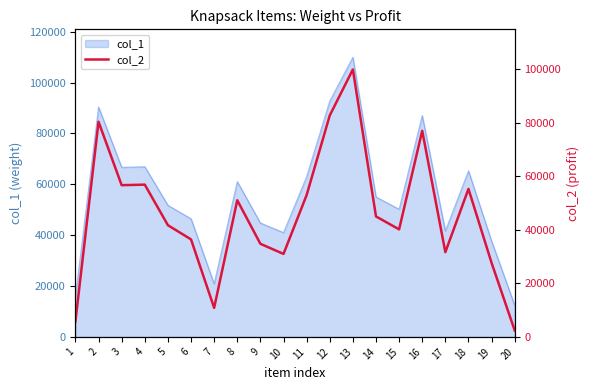

Which category has the lowest value across all series?

20